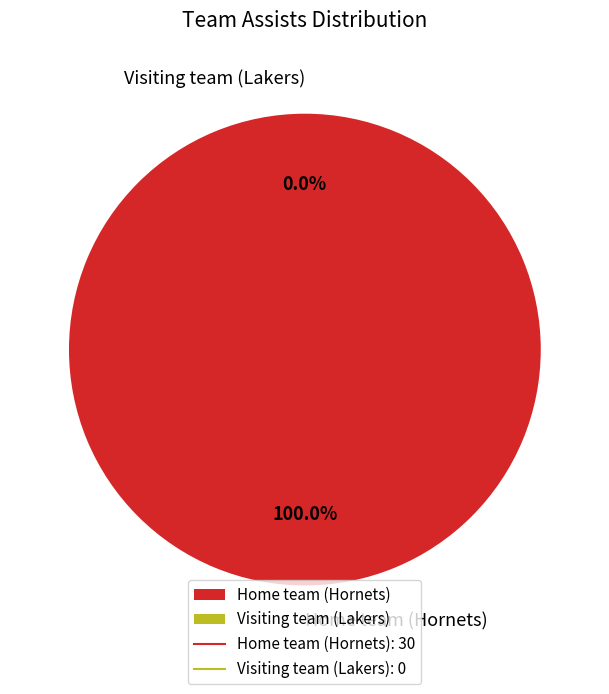

To the nearest percent, what is the average slice percentage?

50%